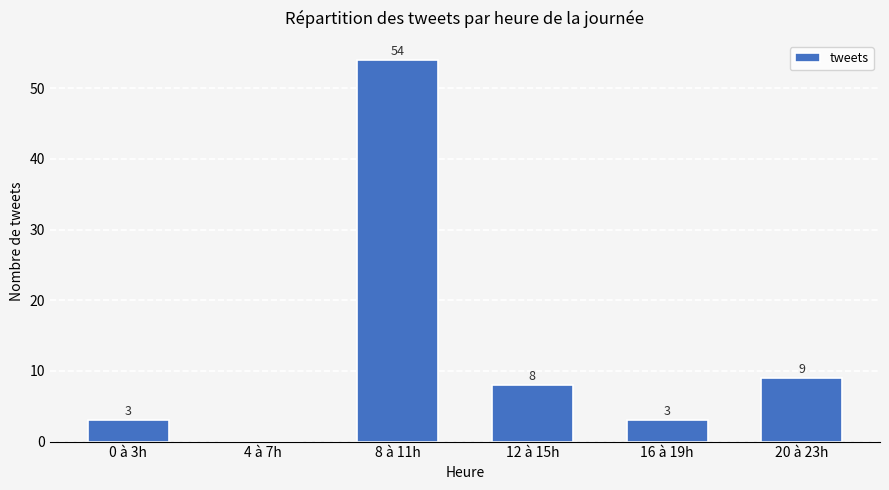

Between 0 à 3h and 4 à 7h, which is larger?

0 à 3h